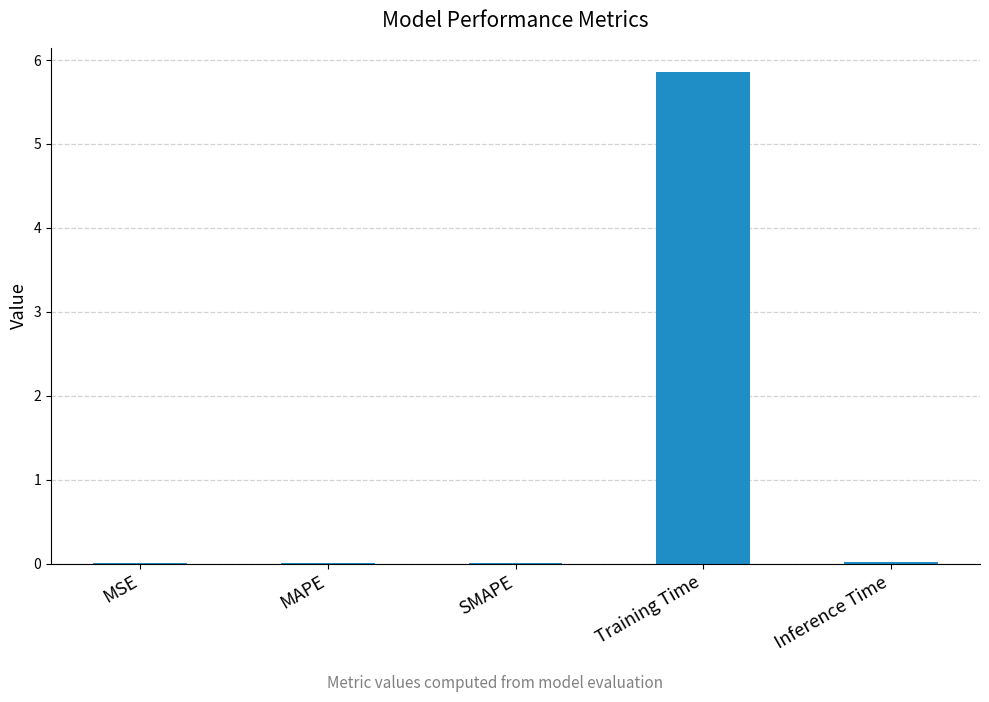

What is the greatest value displayed?

5.9